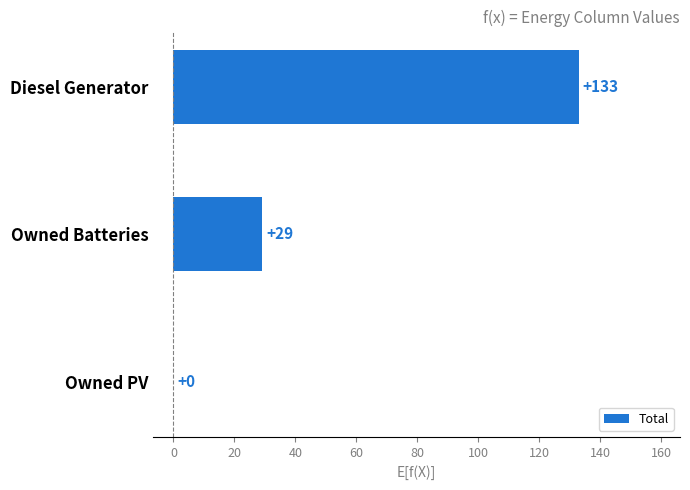

How many positive values are there?

2